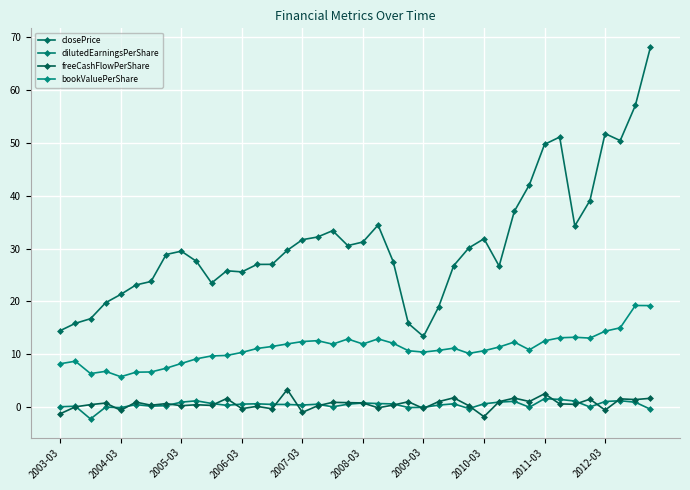

Does the chart have visible grid lines?

Yes